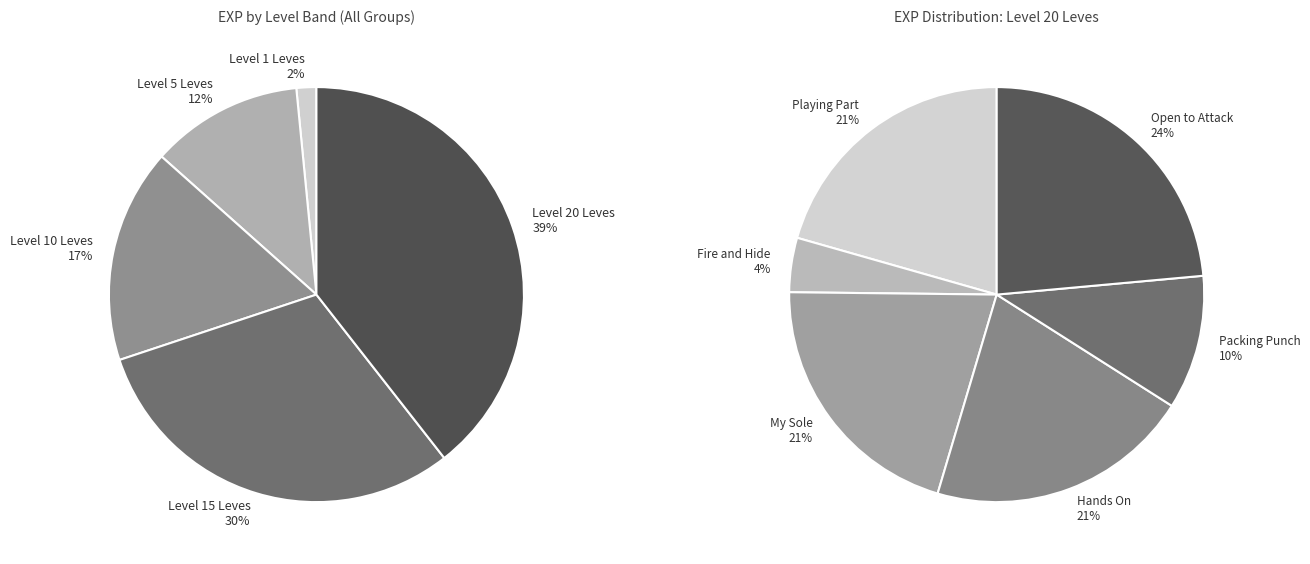

Is there a majority slice in this chart?

No